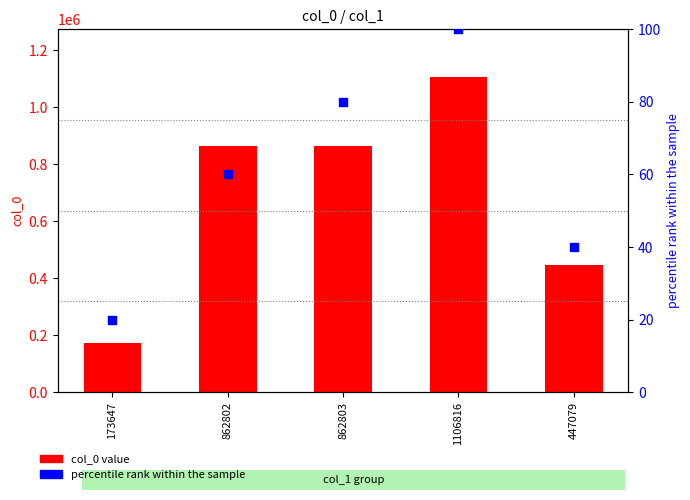

Which series has the largest total across all categories?

col_0 value